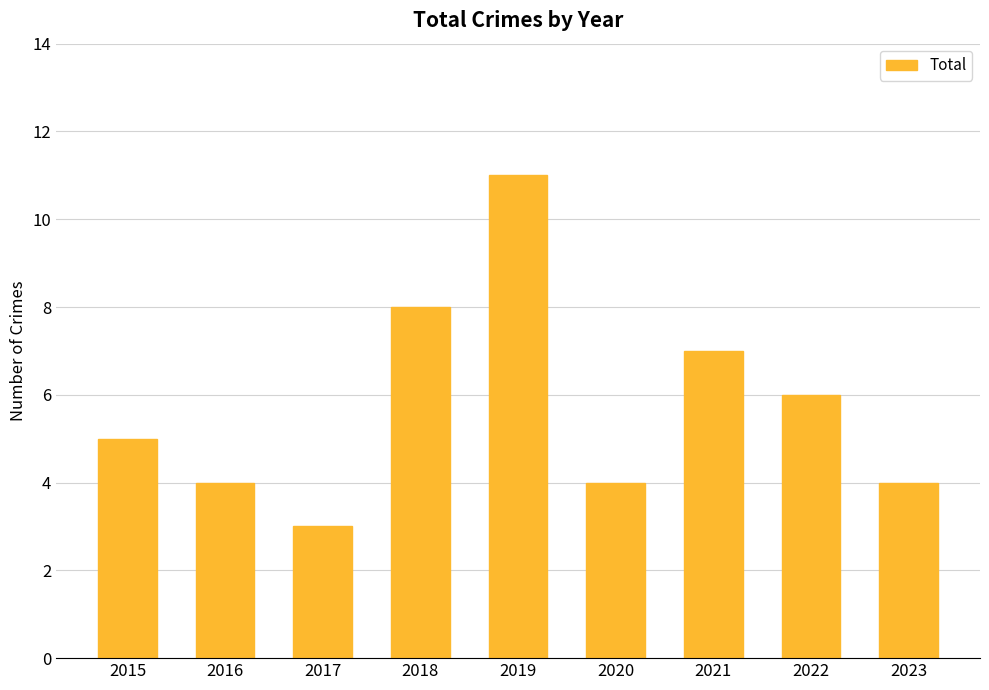

How many categories are shown in the chart?

9